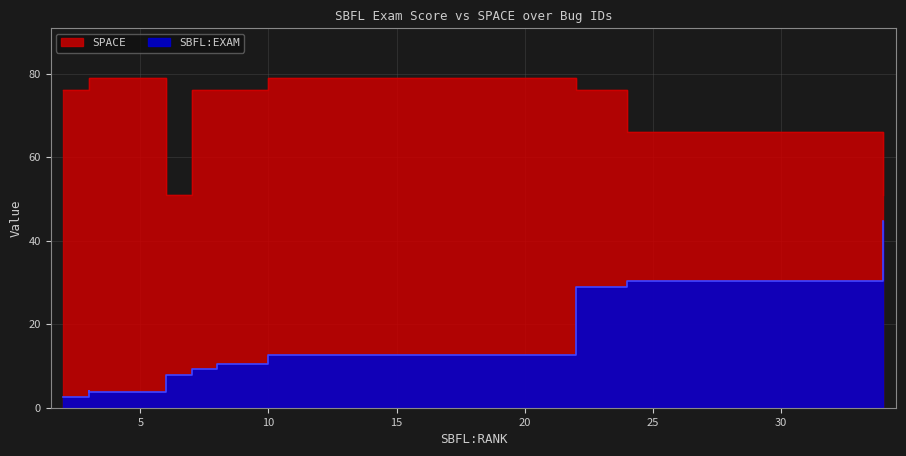

Rank the series at ID_221 from lowest to highest value.

SBFL:EXAM, SPACE